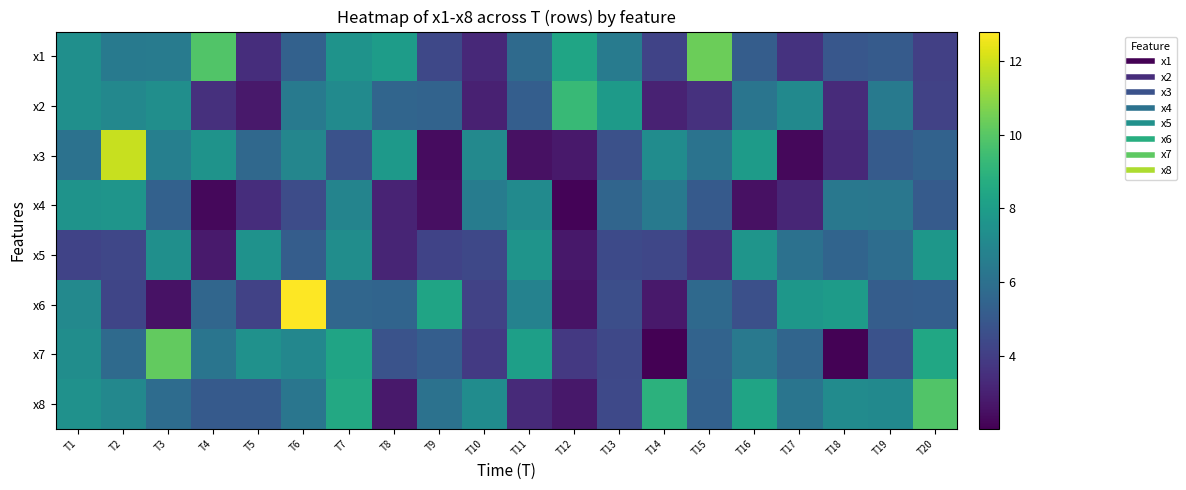

At which category does the chart reach its minimum across all series?

T14